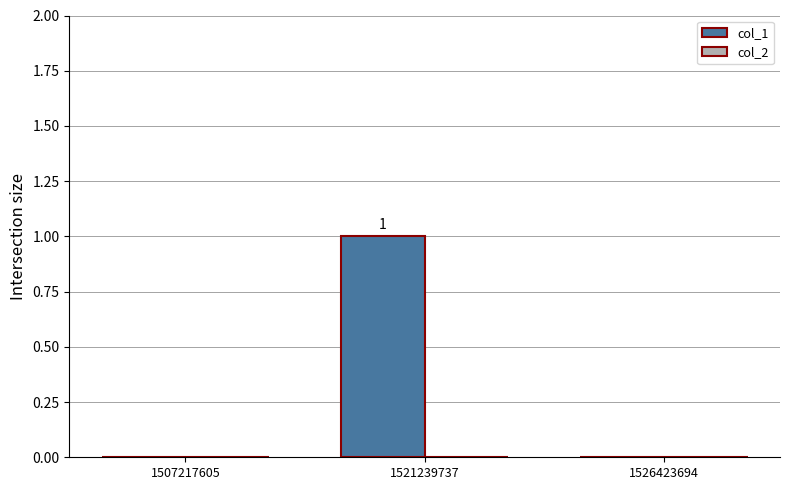

Is it true that the value at 1507217605 is 0?

True